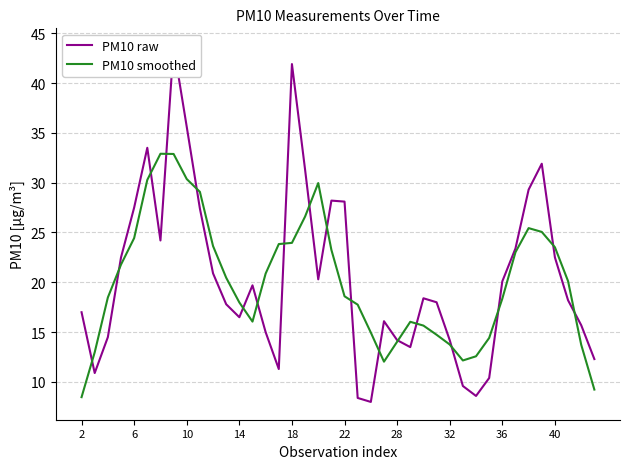

The PM10 smoothed series shows 34.1 at 18. True or false?

False